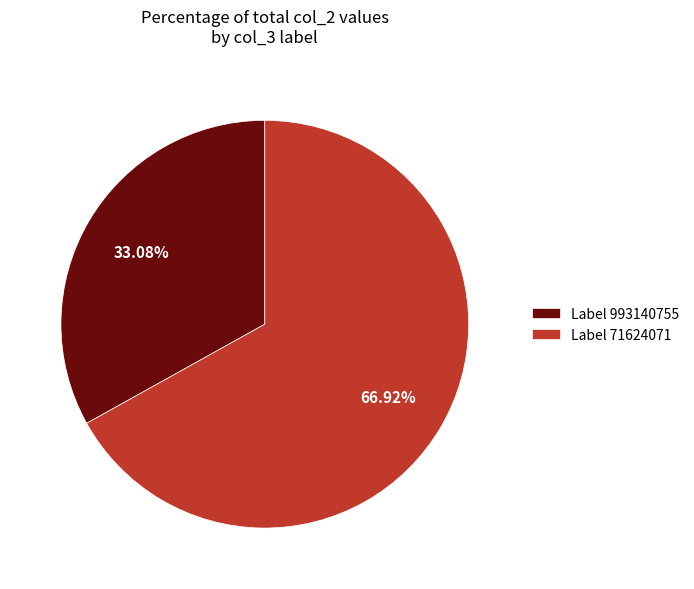

What is the smallest slice in the pie chart?

Label 993140755